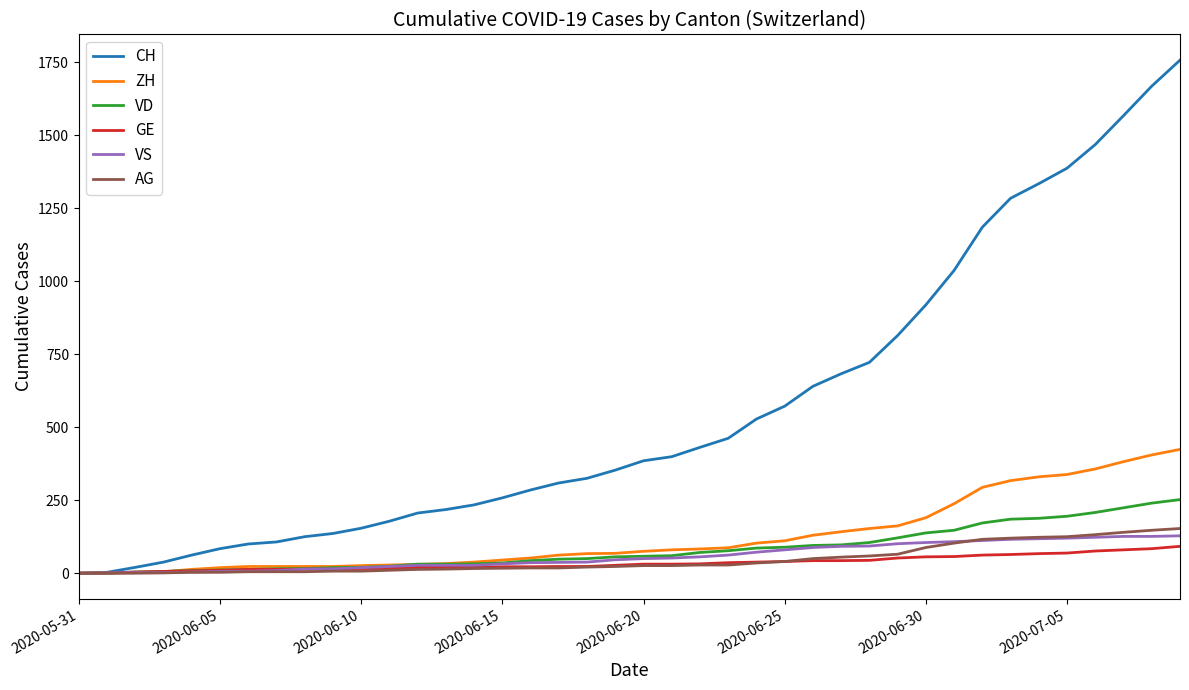

Which series has the largest total across all categories?

CH